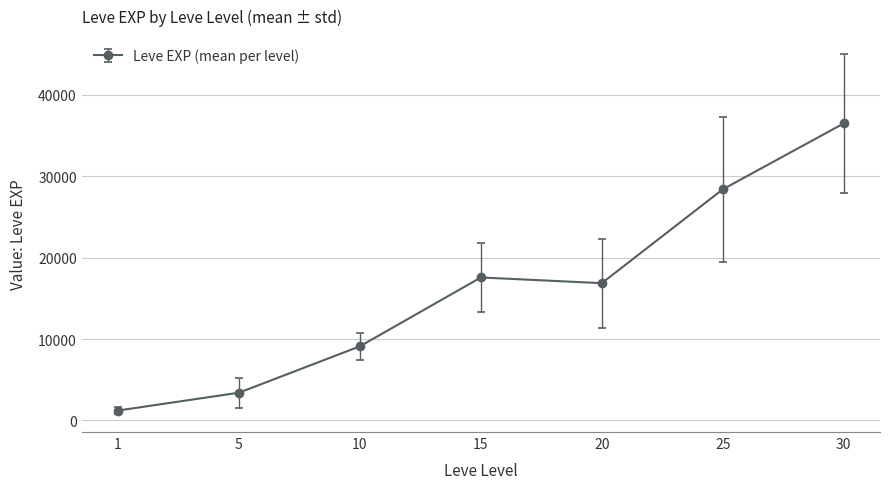

How many values are below 16865?

3